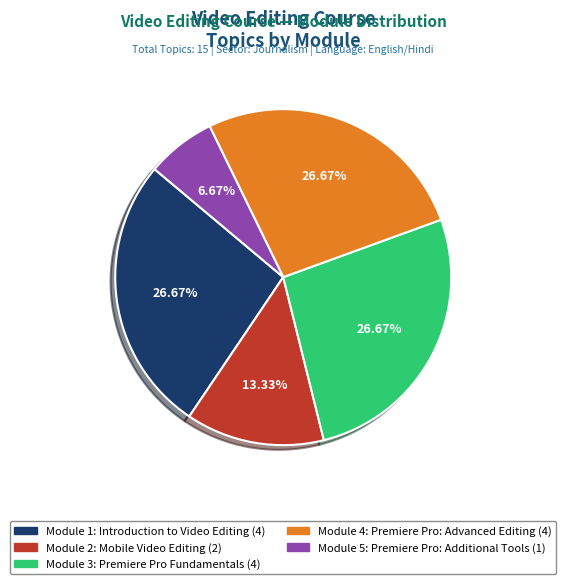

To the nearest percent, what is the difference between the largest and smallest slice percentages?

20%